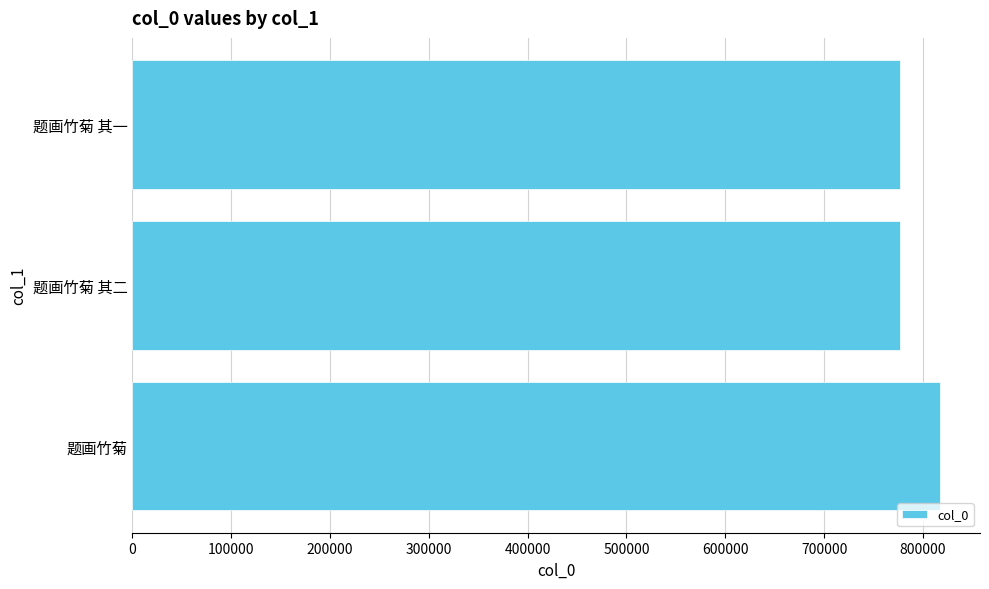

What is the label of the 2nd bar from the bottom?

题画竹菊 其二